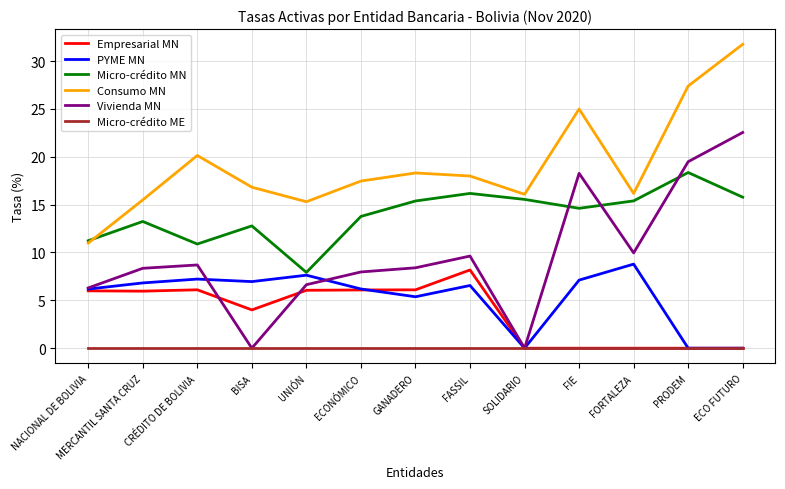

What is the greatest value displayed?

31.7